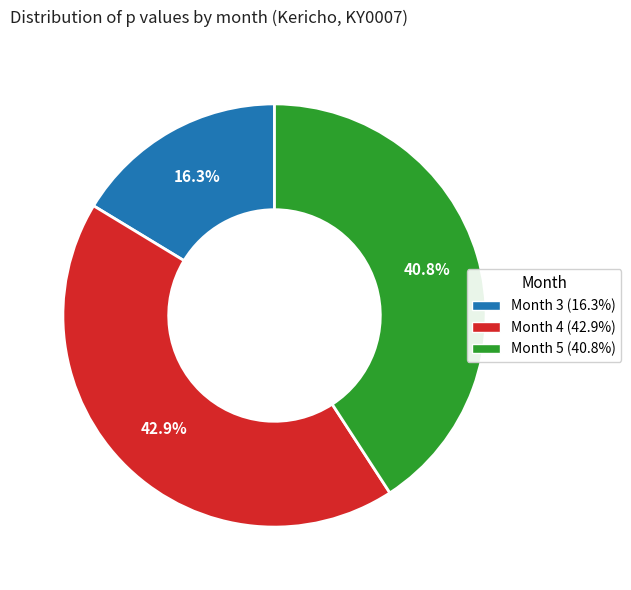

Is there any slice that represents more than half of the pie?

No